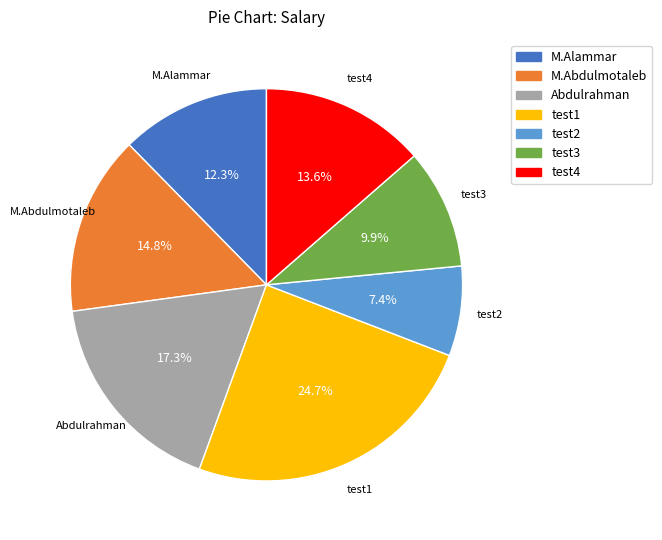

Is there any slice that represents more than half of the pie?

No